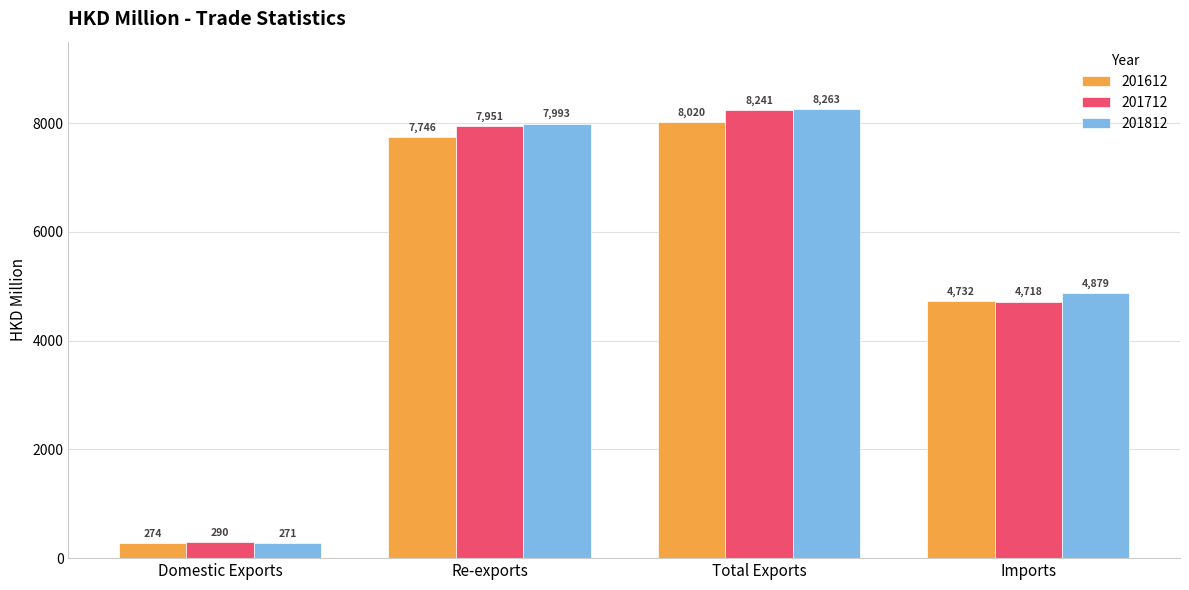

True or false: 201612 has a value of 8020.1 at Total Exports.

True